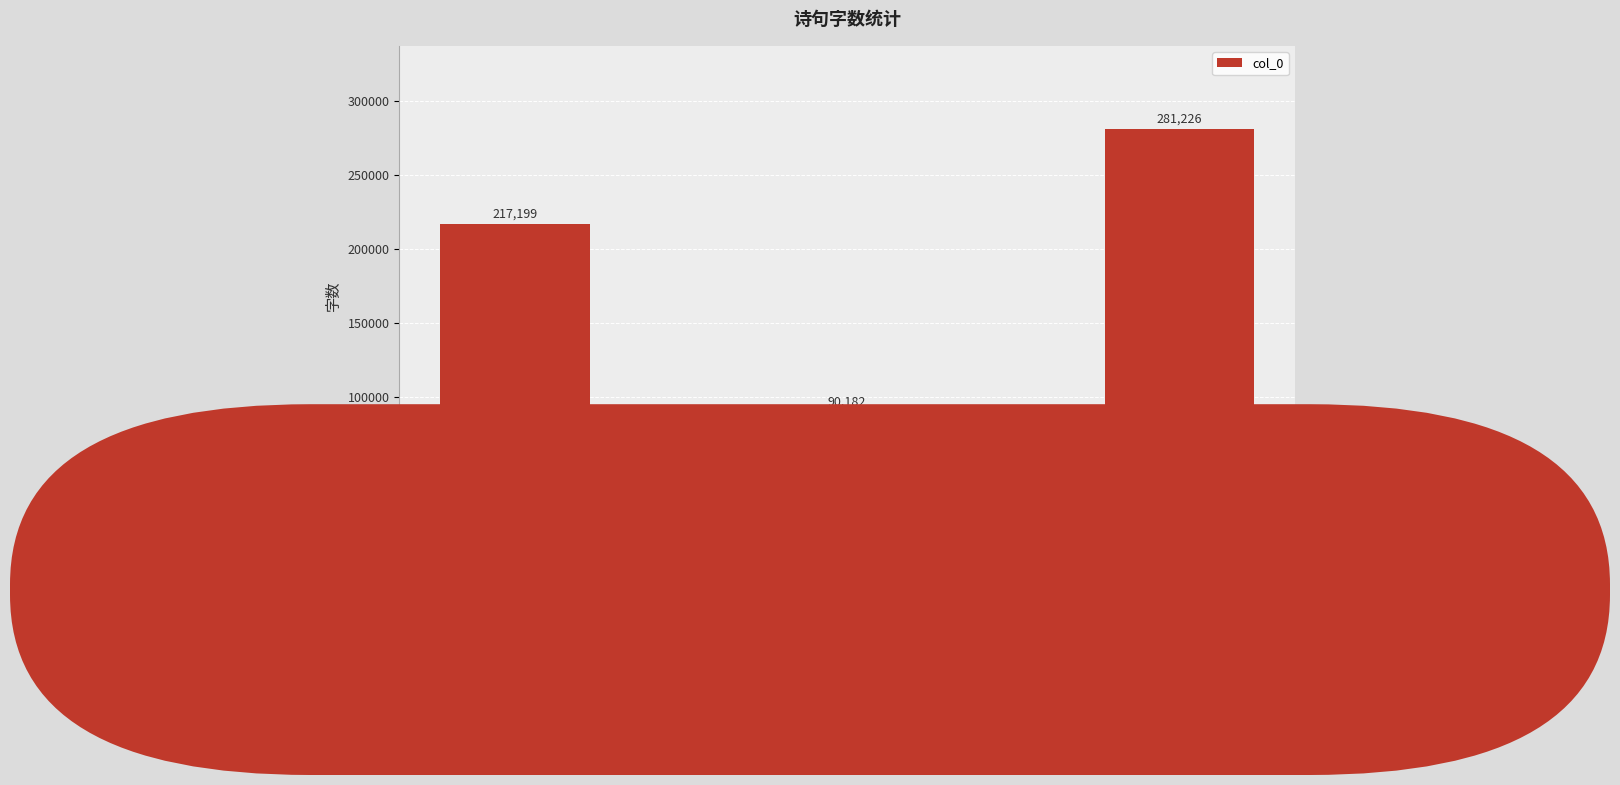

What position from the right is 须语眉·只为长供撚断吟?

3